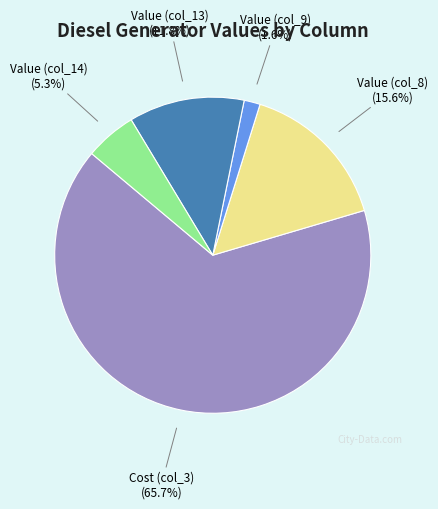

How many slices are in this pie chart?

5